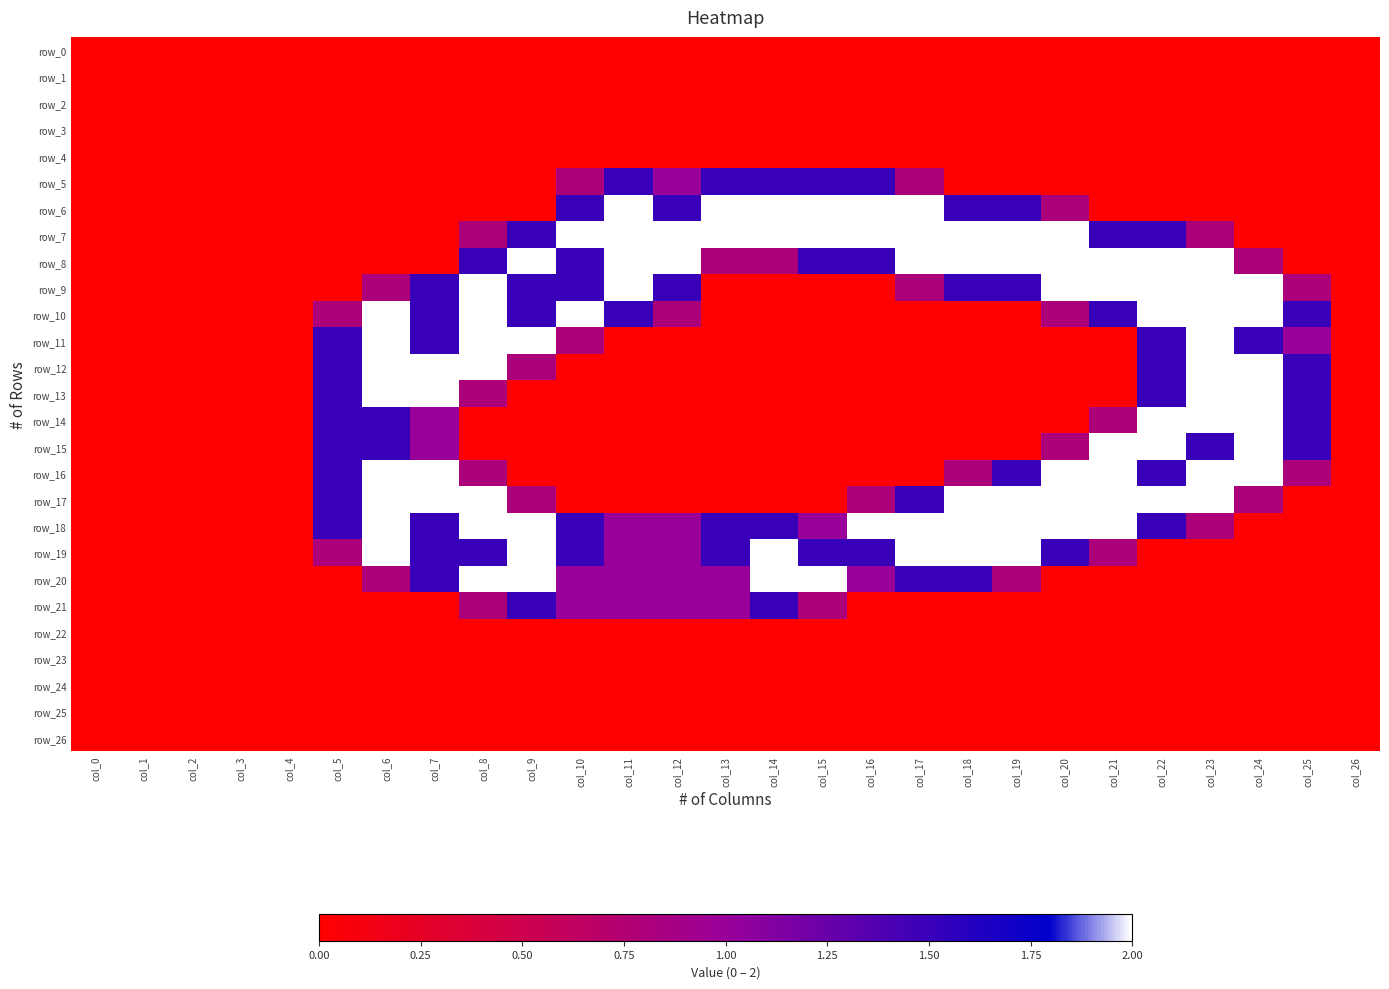

What is the spread (max minus min) of values at col_20?

2.0